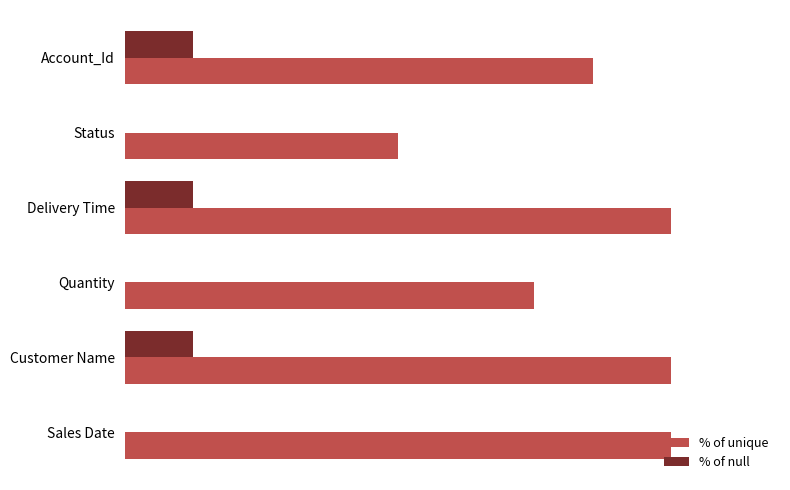

What is the maximum value for % of null?

12.5